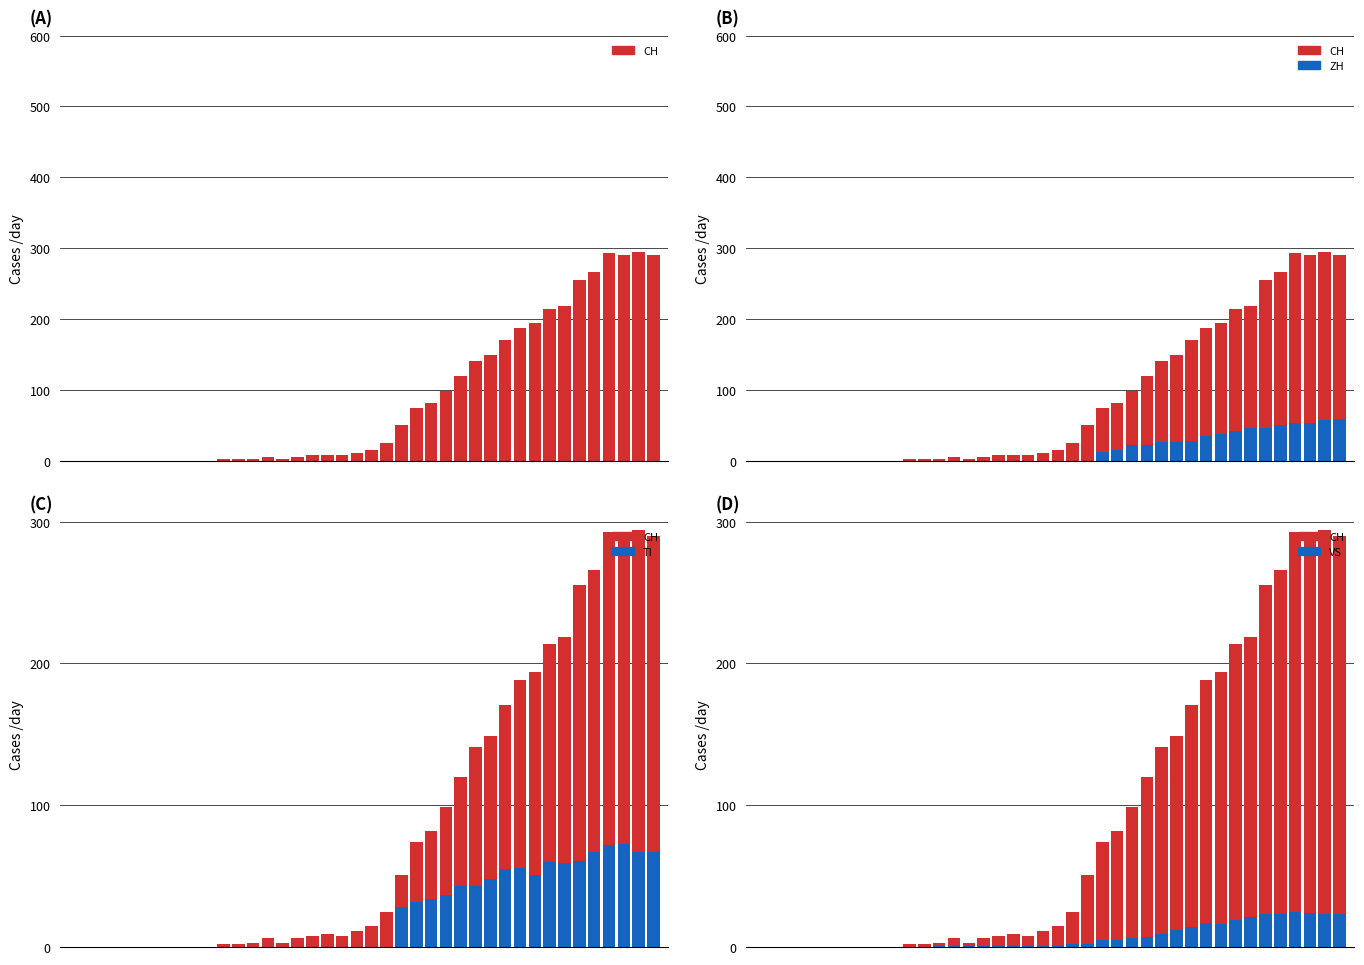

What are all the series names shown in the legend?

CH, ZH, TI, VS